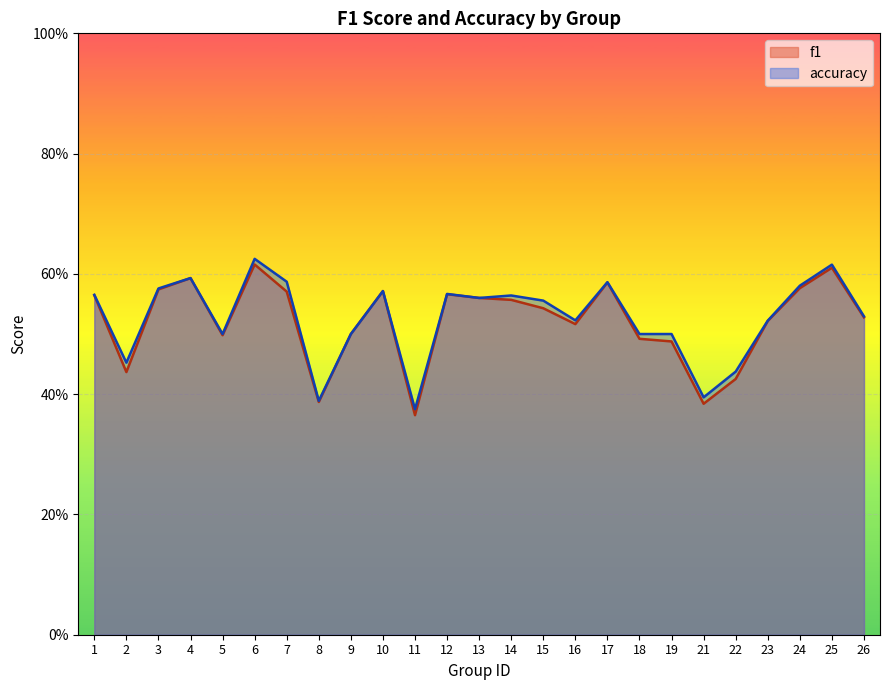

What is the value of the f1 point at the 18th from the left?

0.5